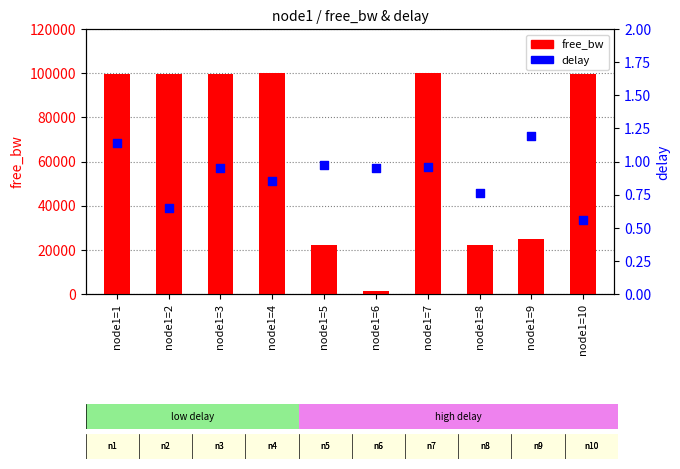

Is the value of delay at node1=3 greater than the value of free_bw at node1=8?

No